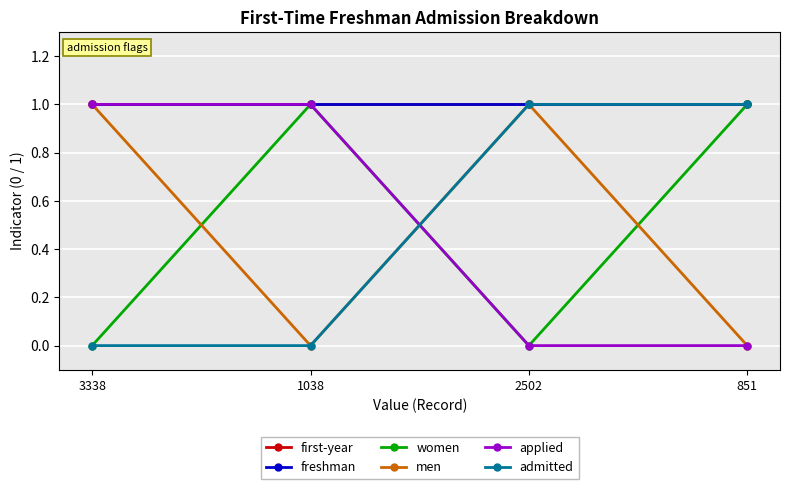

Count the men values in the range 0 to 1.

4